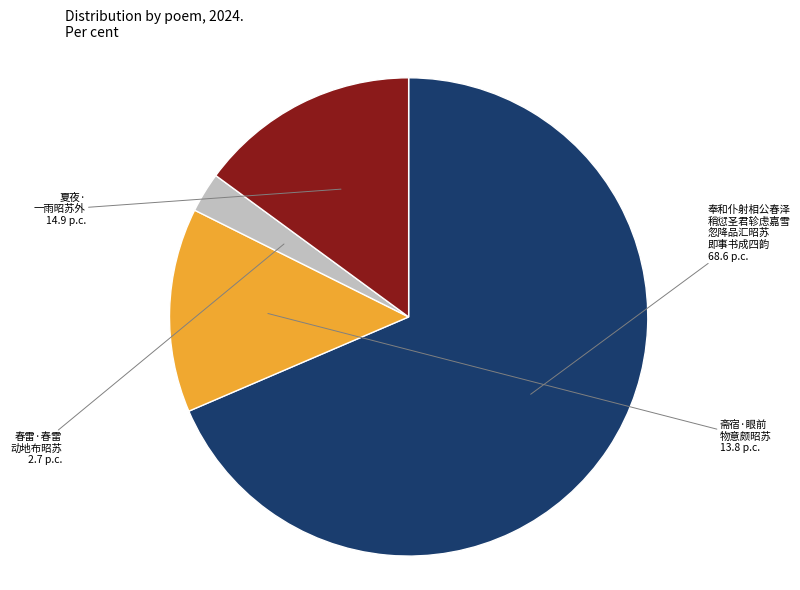

Does any single category account for the majority?

Yes